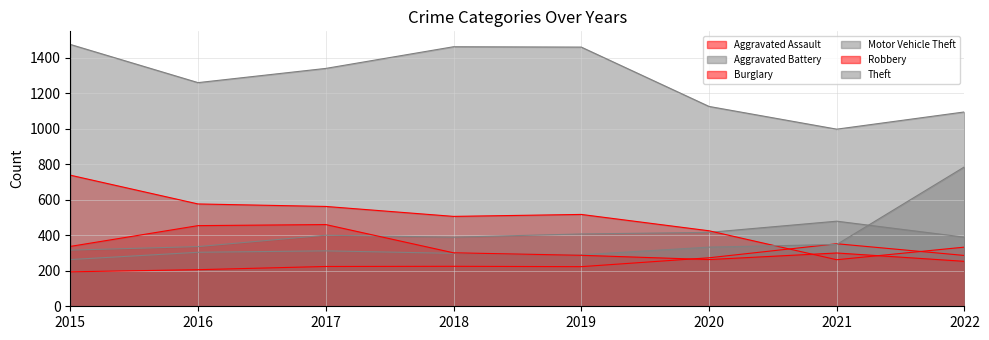

What is the lowest value of the Theft series?

997